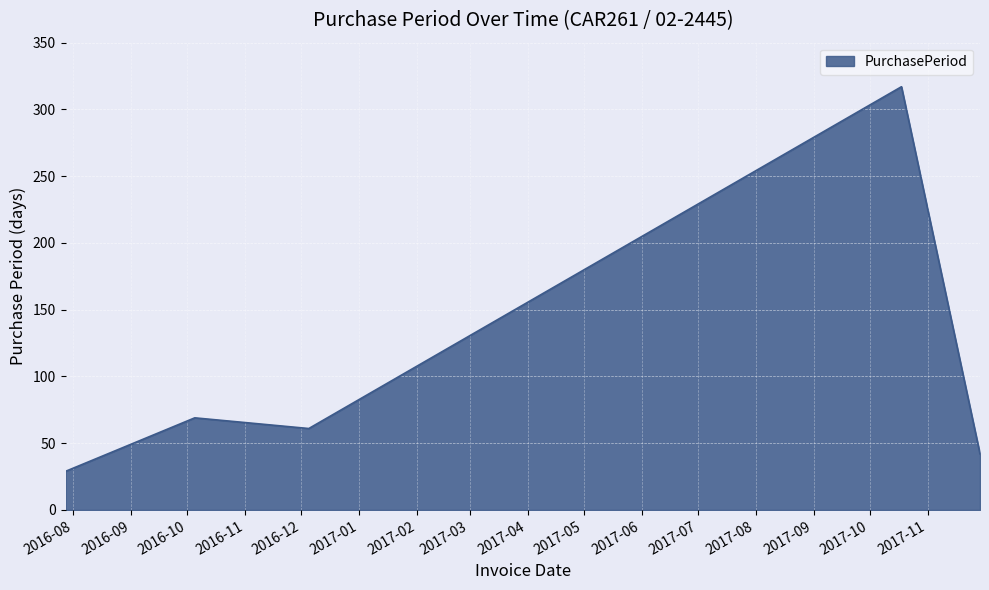

What is the difference between the maximum and minimum values?

288